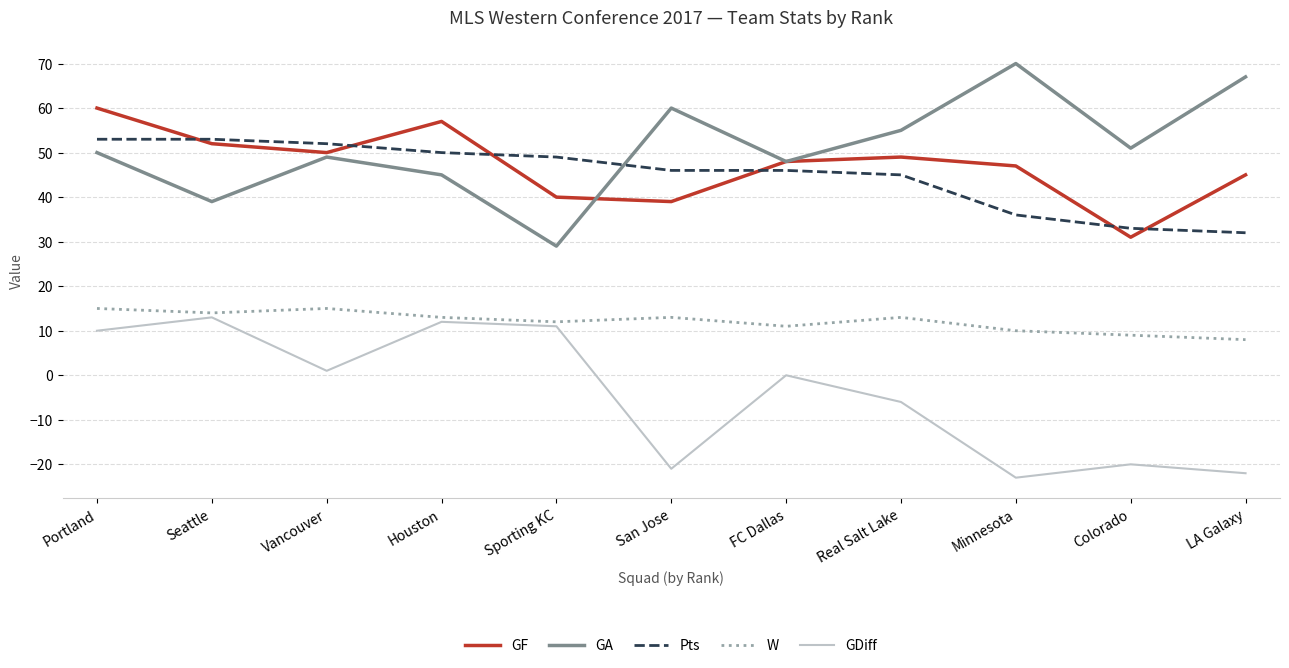

What position from the right is Minnesota?

3